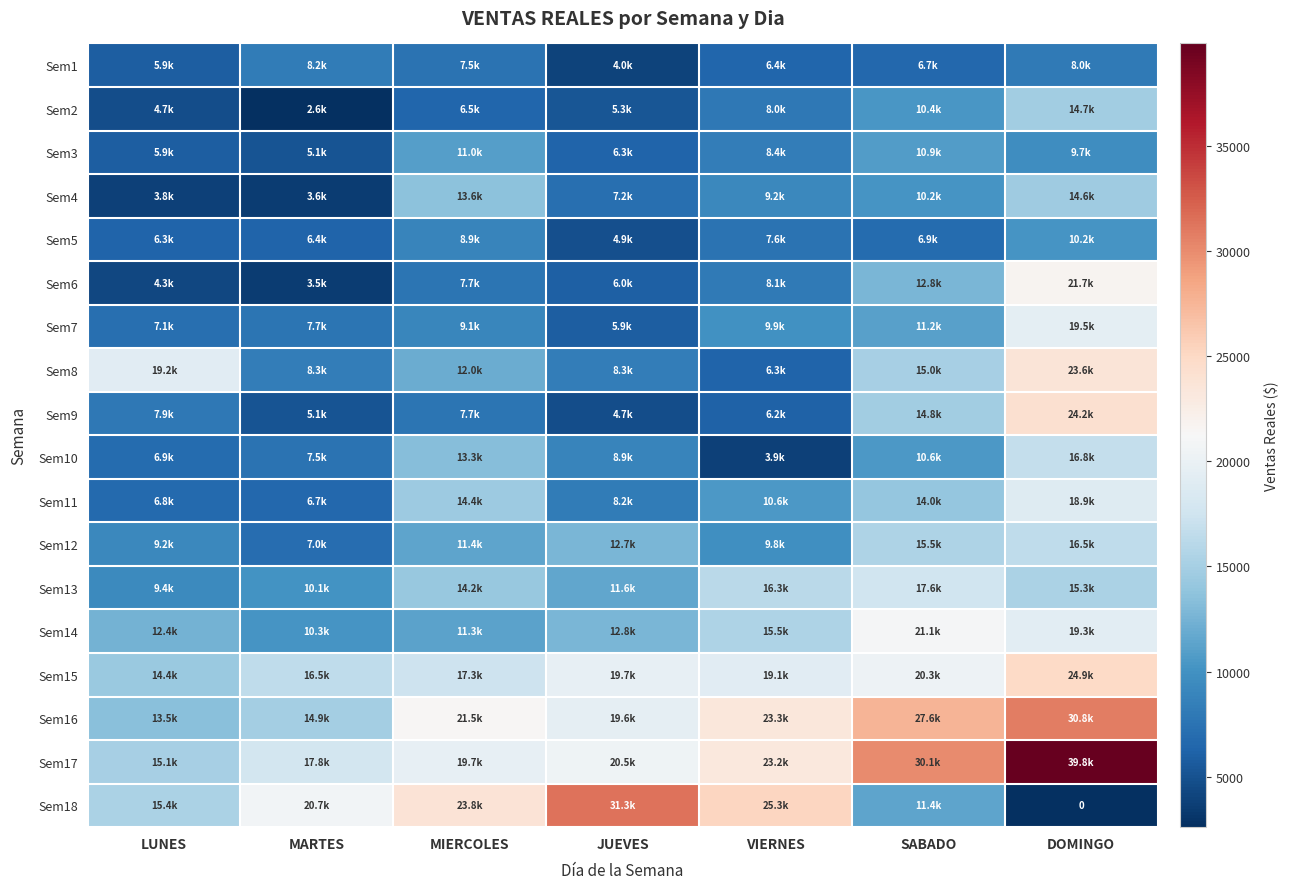

Count the number of categories in the chart.

7